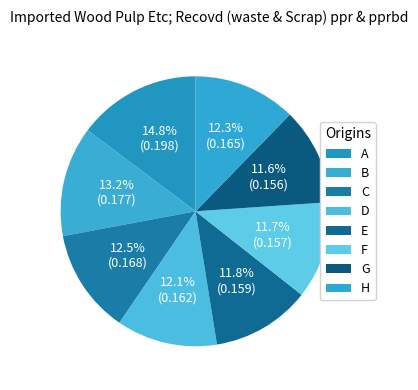

Does G account for over 50% of the chart?

No